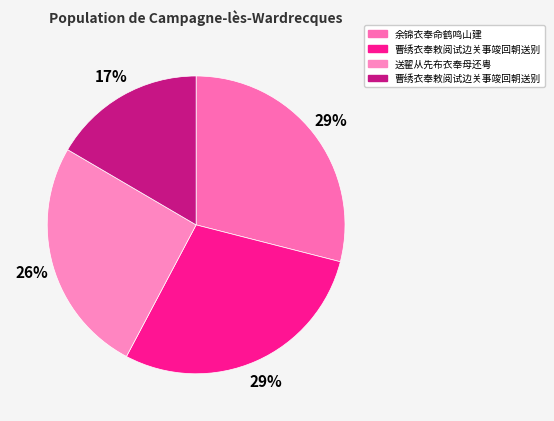

How many slices are in this pie chart?

4